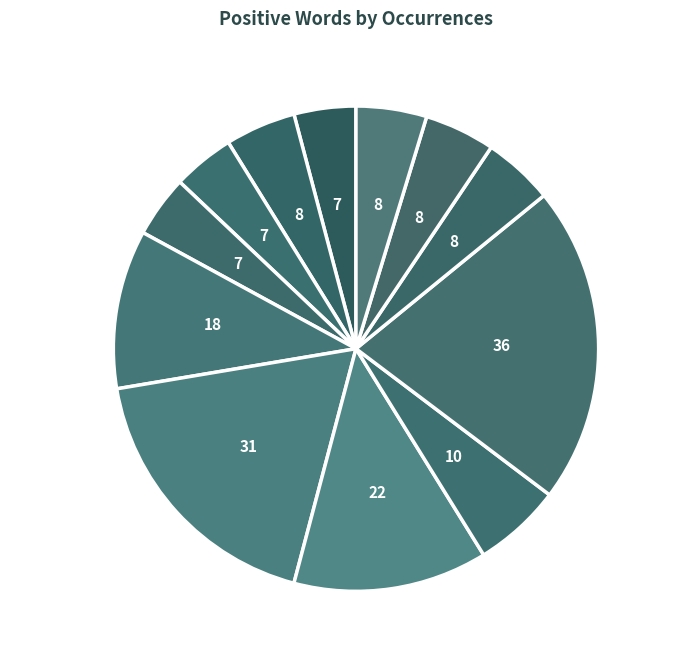

Is it true that happy is 1% of the pie?

False